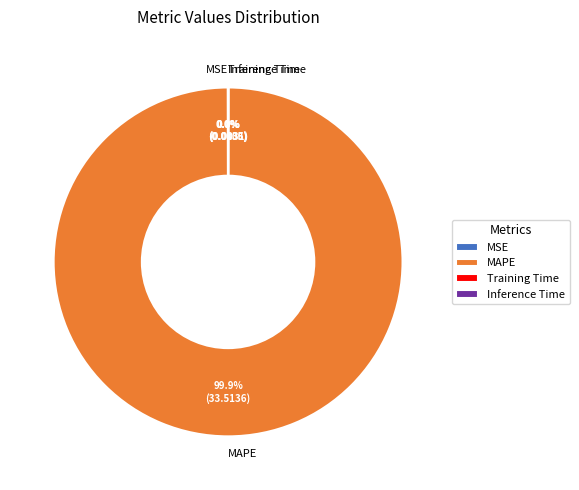

To the nearest percent, what is the average slice percentage?

25%